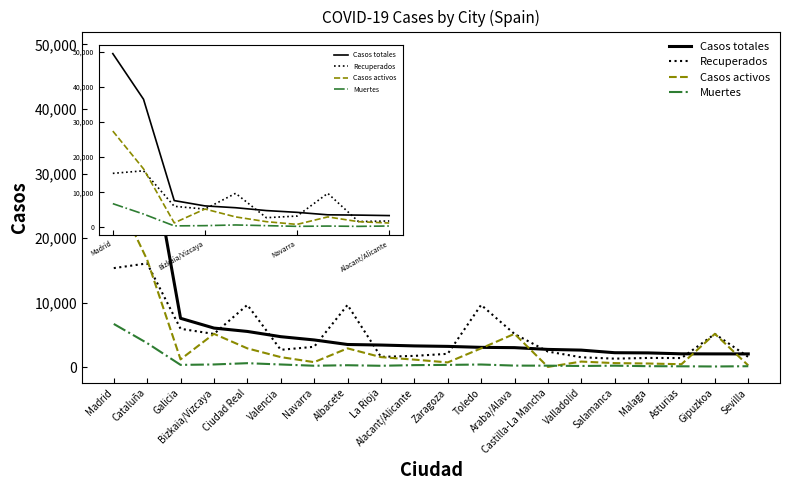

Where is the first local maximum for Recuperados?

Cataluña